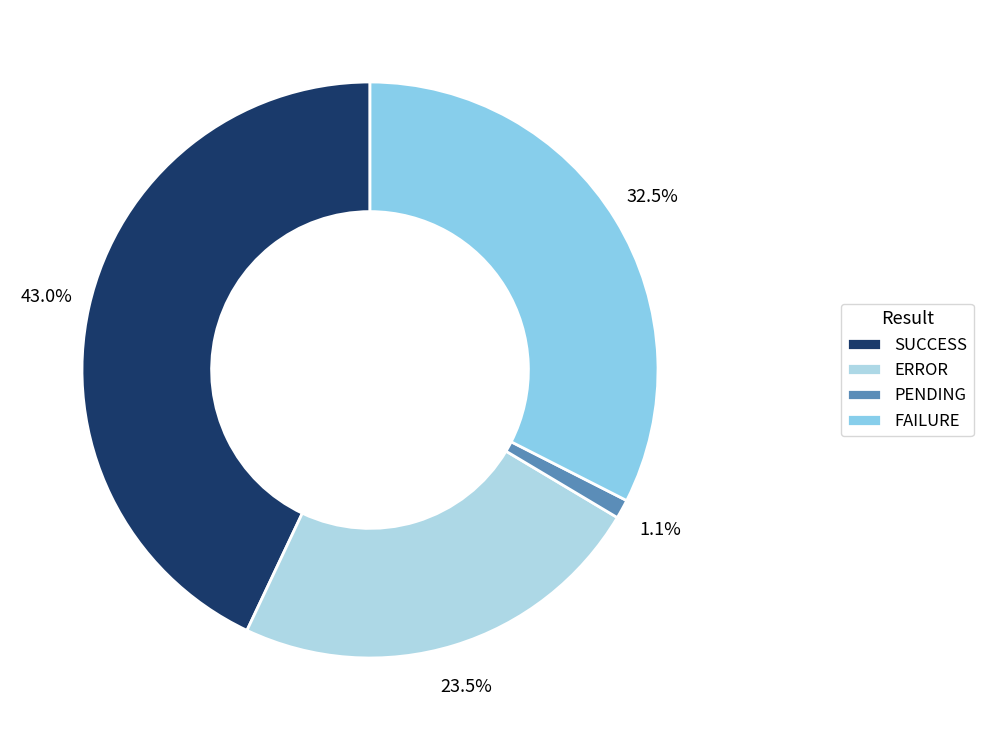

Is FAILURE the majority of the pie?

No